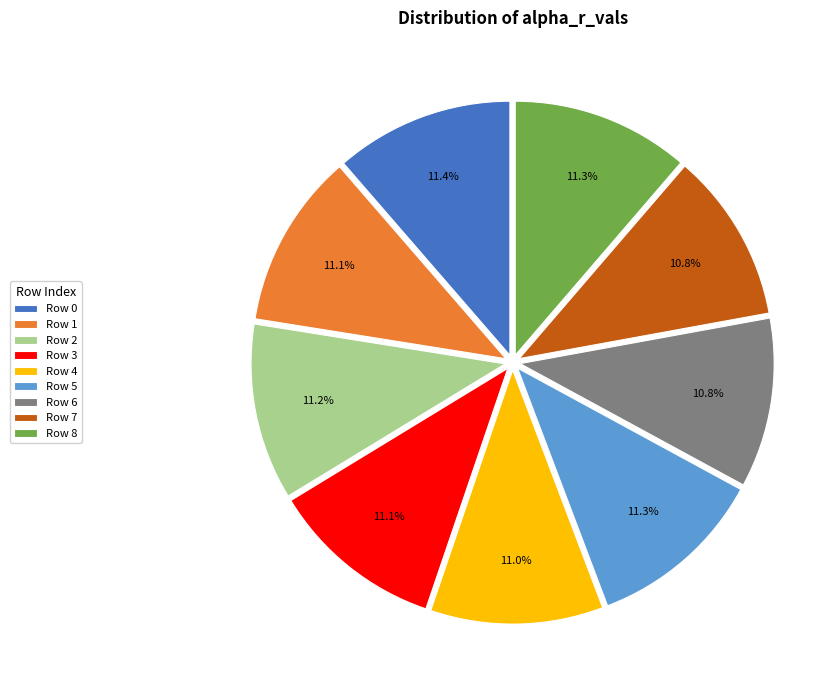

Does Row 7 represent more than half of the total?

No